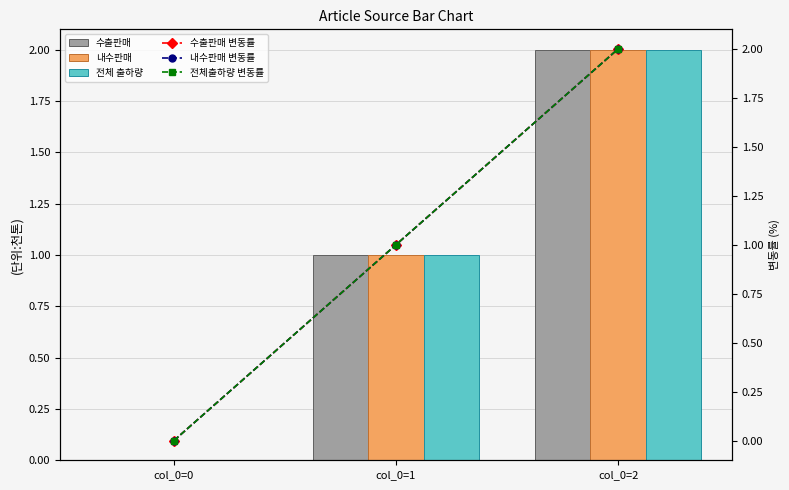

How many 전체출하량 변동률 values are between 0 and 2?

3